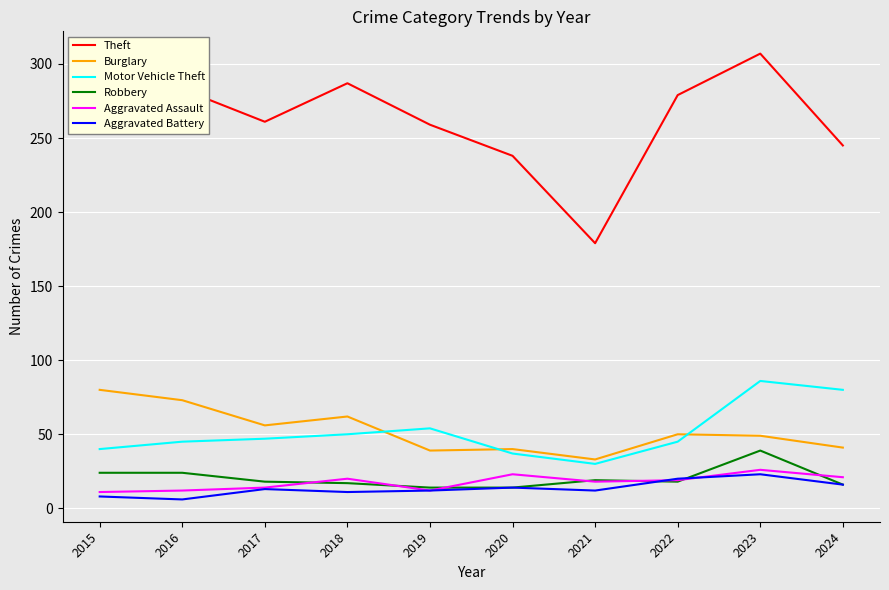

Which series has the widest spread of values?

Theft